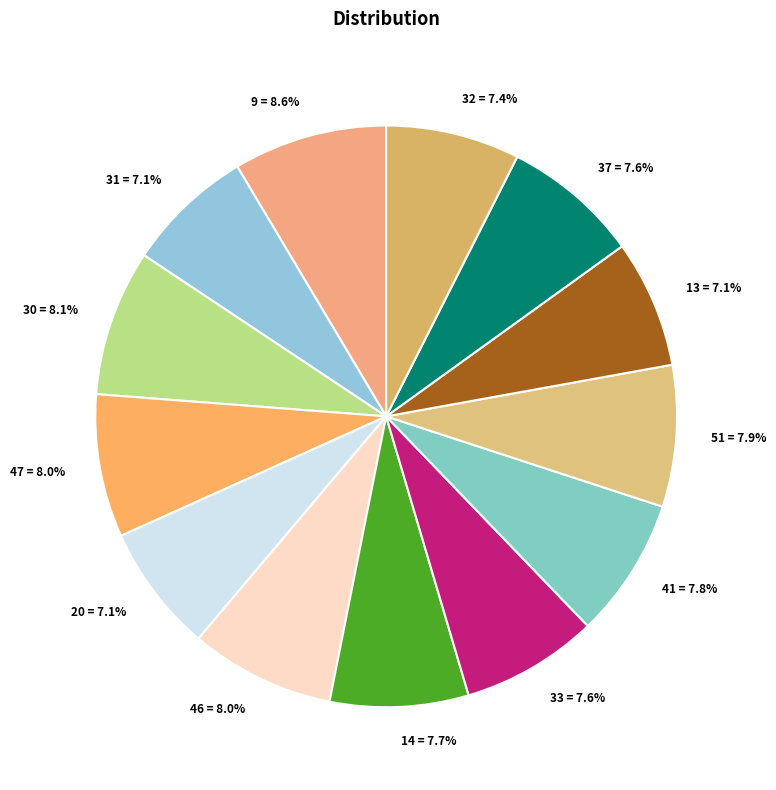

What is the ratio of the value at 46 = 8.0% to the value at 9 = 8.6%?

0.9